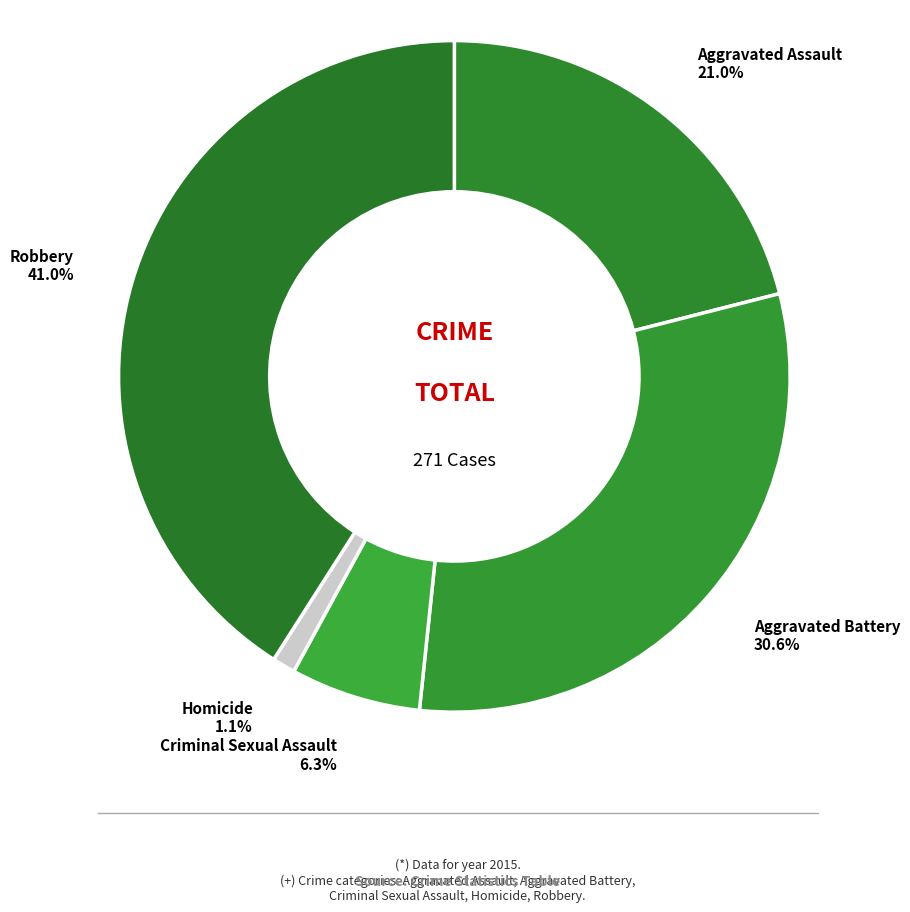

What percentage is NOT represented by Robbery?

59.0%